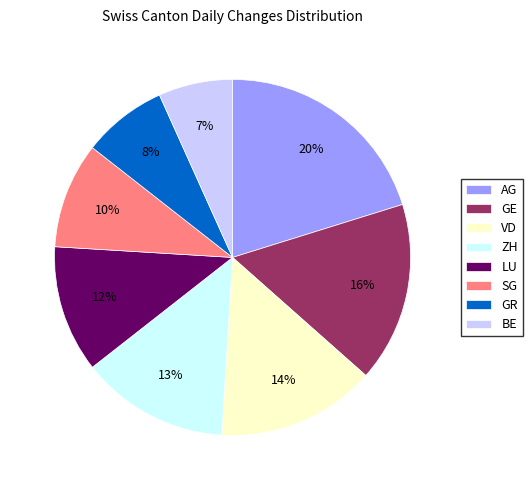

Is it true that AG is 30% of the pie?

False